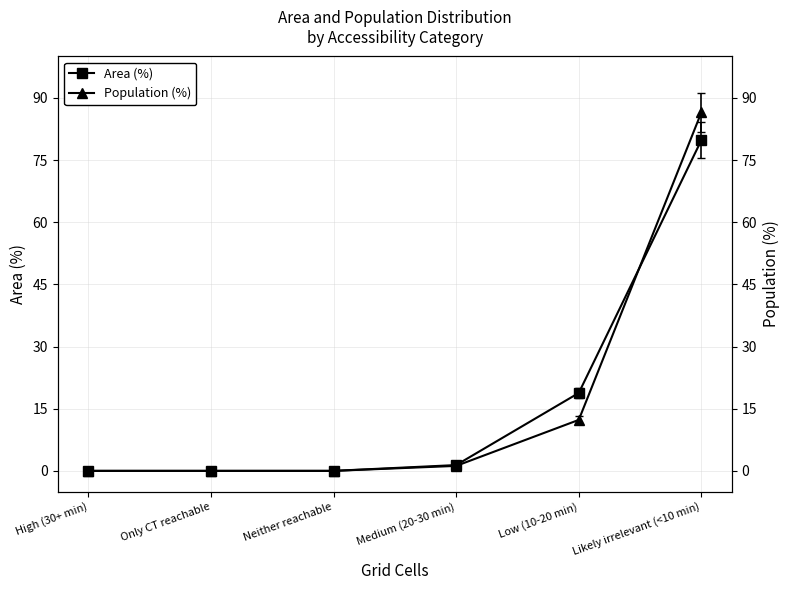

How many intersections are there between Area (%) and Population (%)?

1